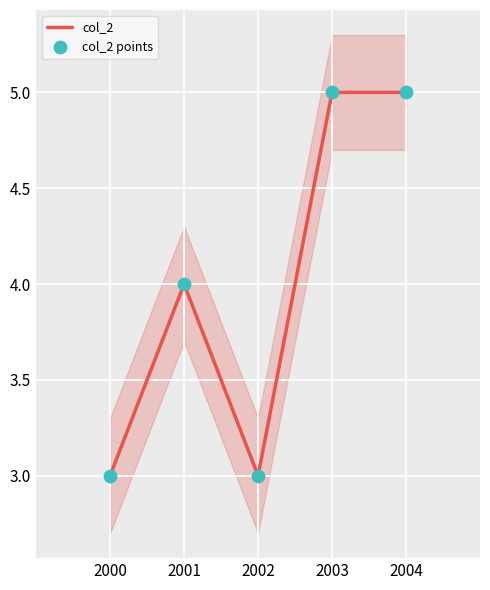

At which category is the sum across all series the highest?

2003